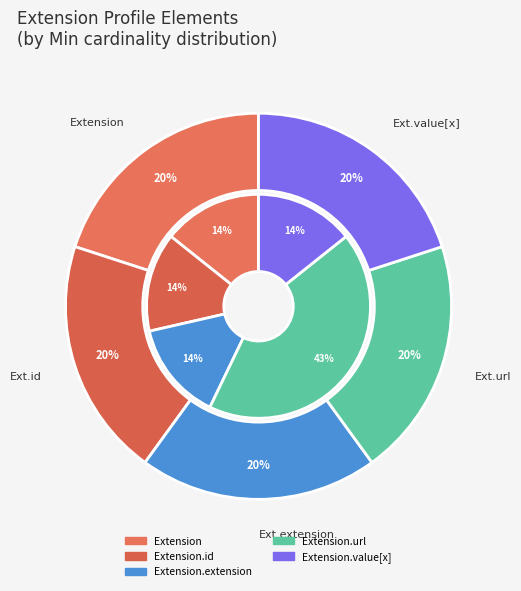

To the nearest percent, what is the average slice percentage?

20%